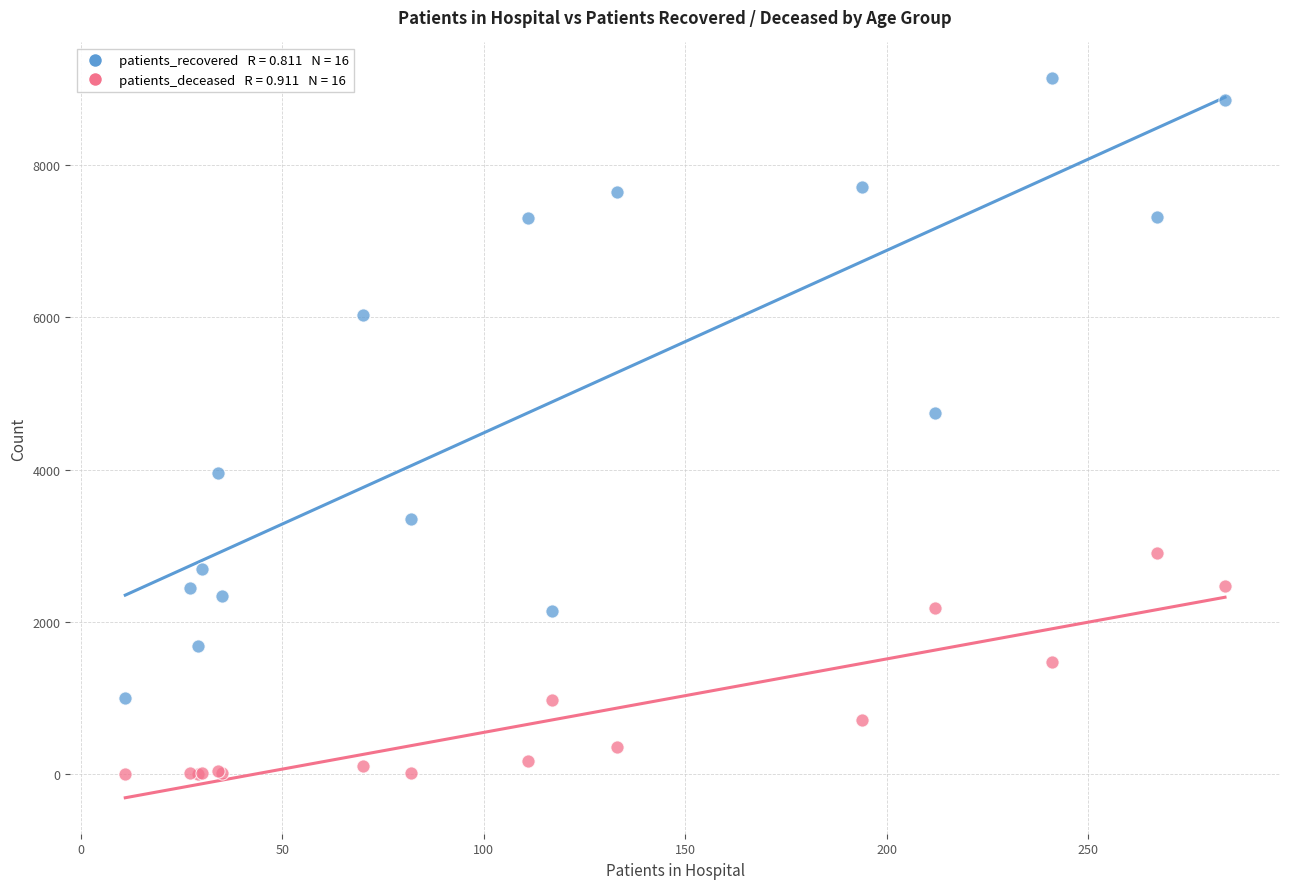

Across all series, what Y value is closest to 4568?

4742